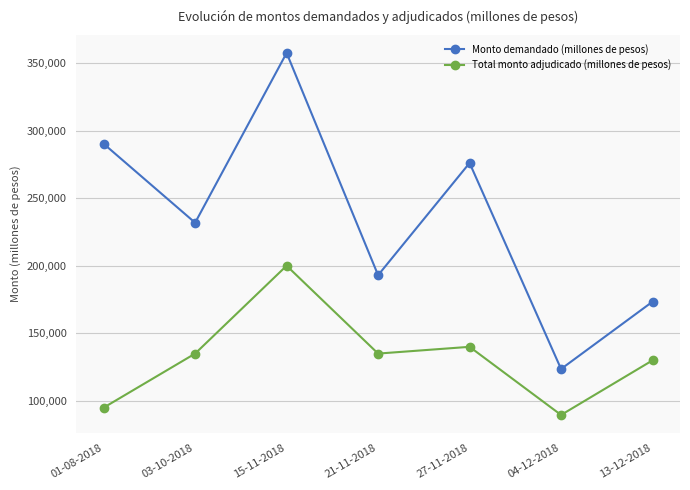

Reading left to right, list all the values displayed in this chart.

Monto demandado (millones de pesos): 01-08-2018=290200	03-10-2018=231800	15-11-2018=357400	21-11-2018=193000	27-11-2018=276000	04-12-2018=123600	13-12-2018=173400
Total monto adjudicado (millones de pesos): 01-08-2018=95000	03-10-2018=135000	15-11-2018=200000	21-11-2018=135000	27-11-2018=140000	04-12-2018=89600	13-12-2018=130000